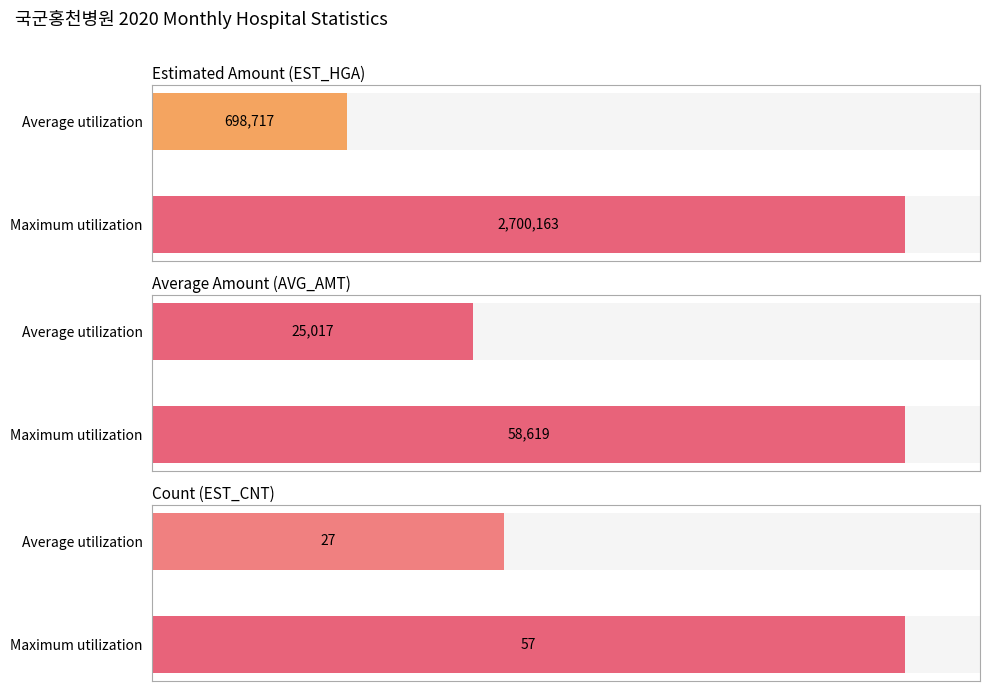

Does the chart contain stacked bars?

No